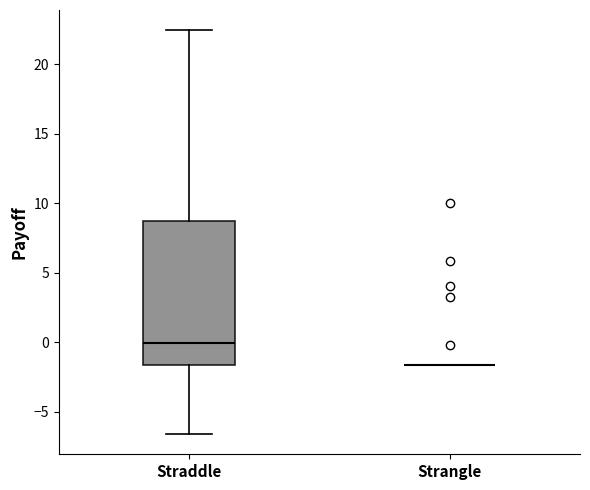

Comparing the boxes themselves (not the whiskers), which one is the tallest?

Straddle